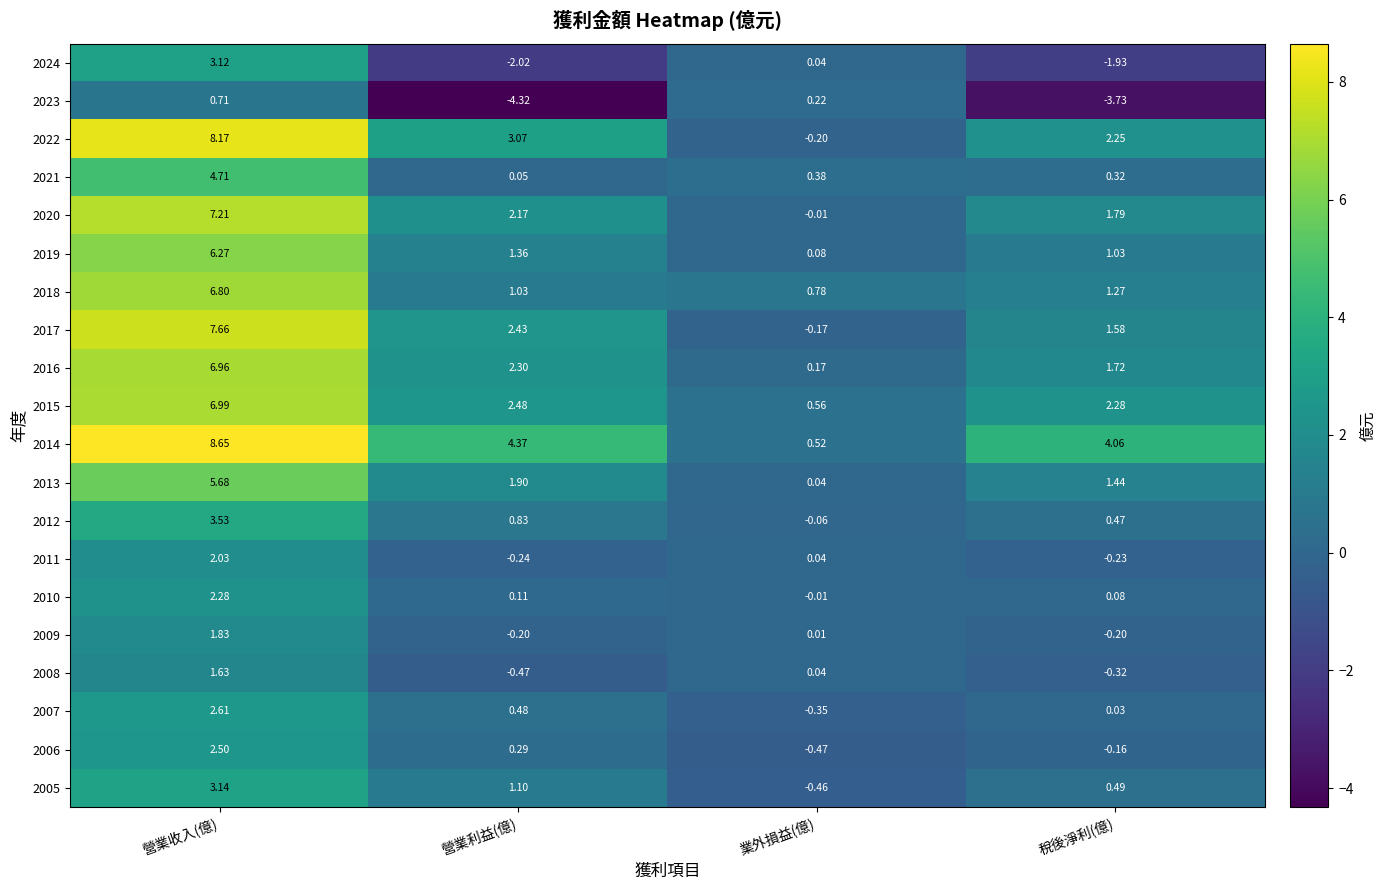

Where is 2008 nearest to the value 0?

業外損益(億)